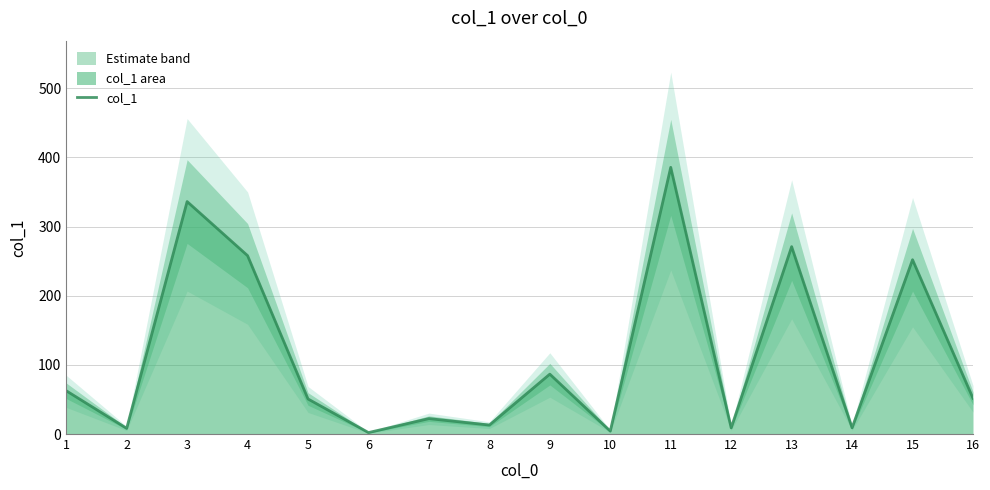

Is it true that the value at 13 is 153.5?

False